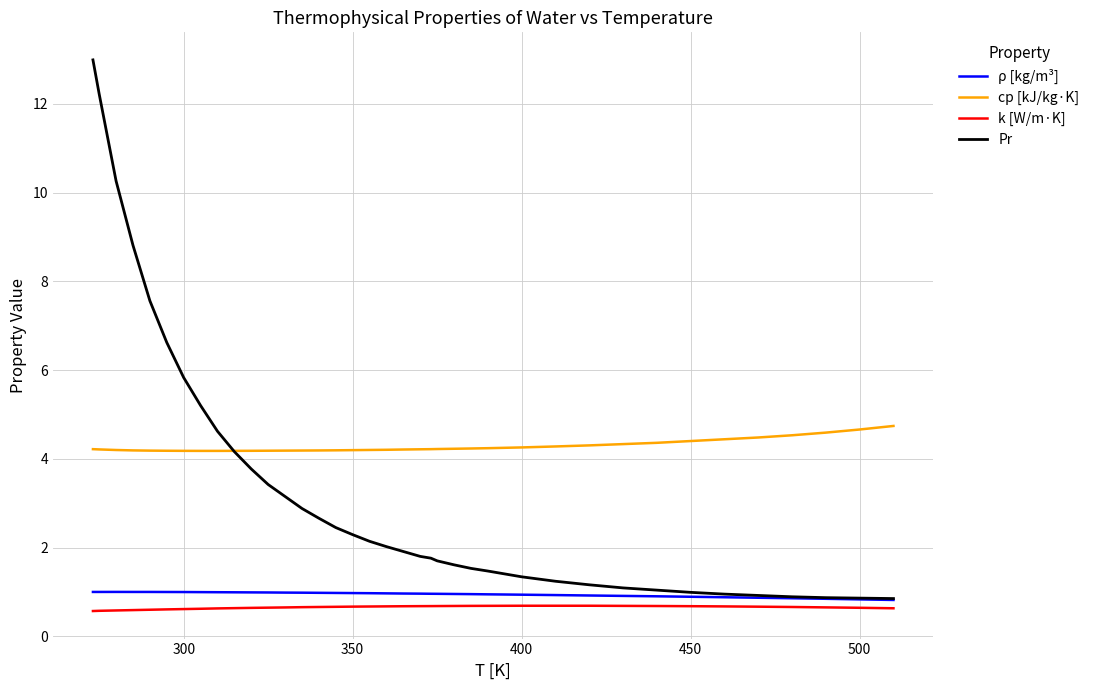

What is the maximum value shown in the chart?

13.0